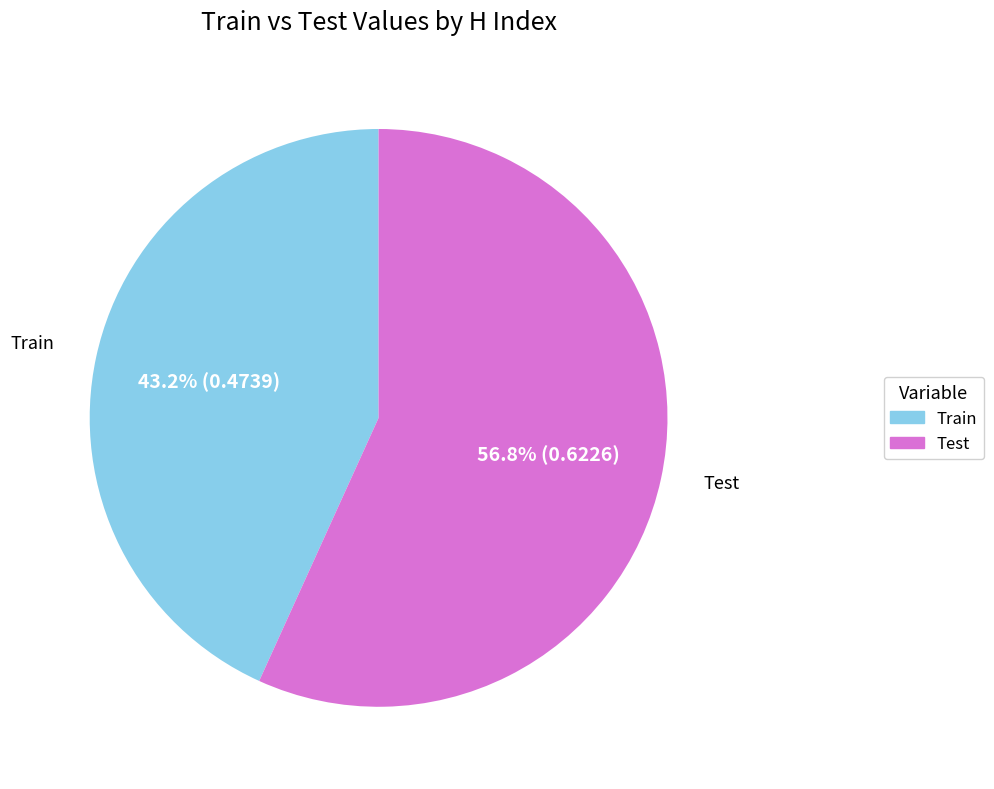

Is there a majority slice in this chart?

Yes